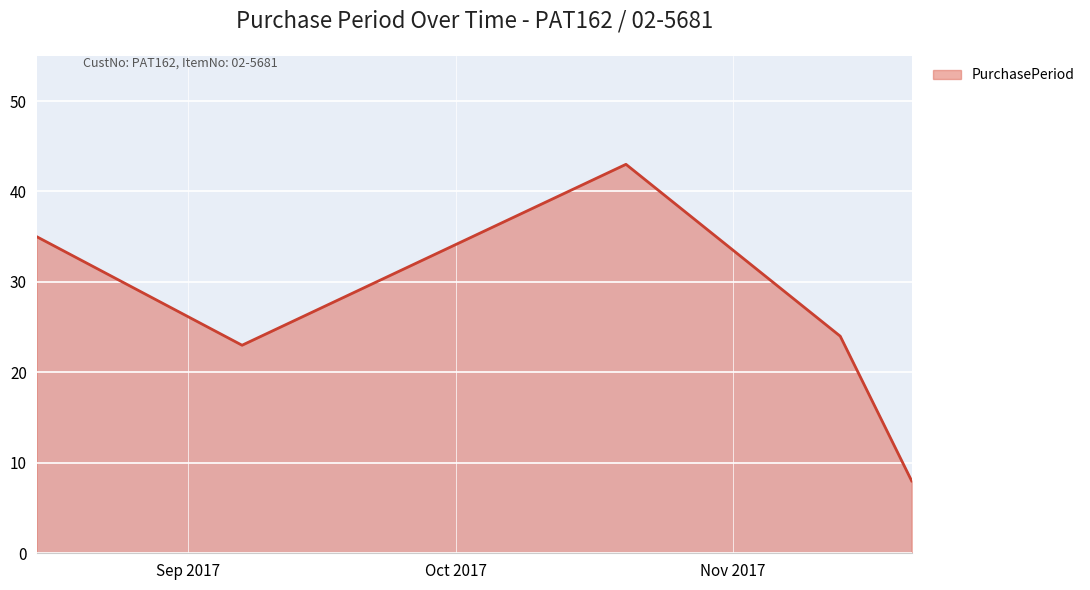

What is the difference between the maximum and minimum values?

35